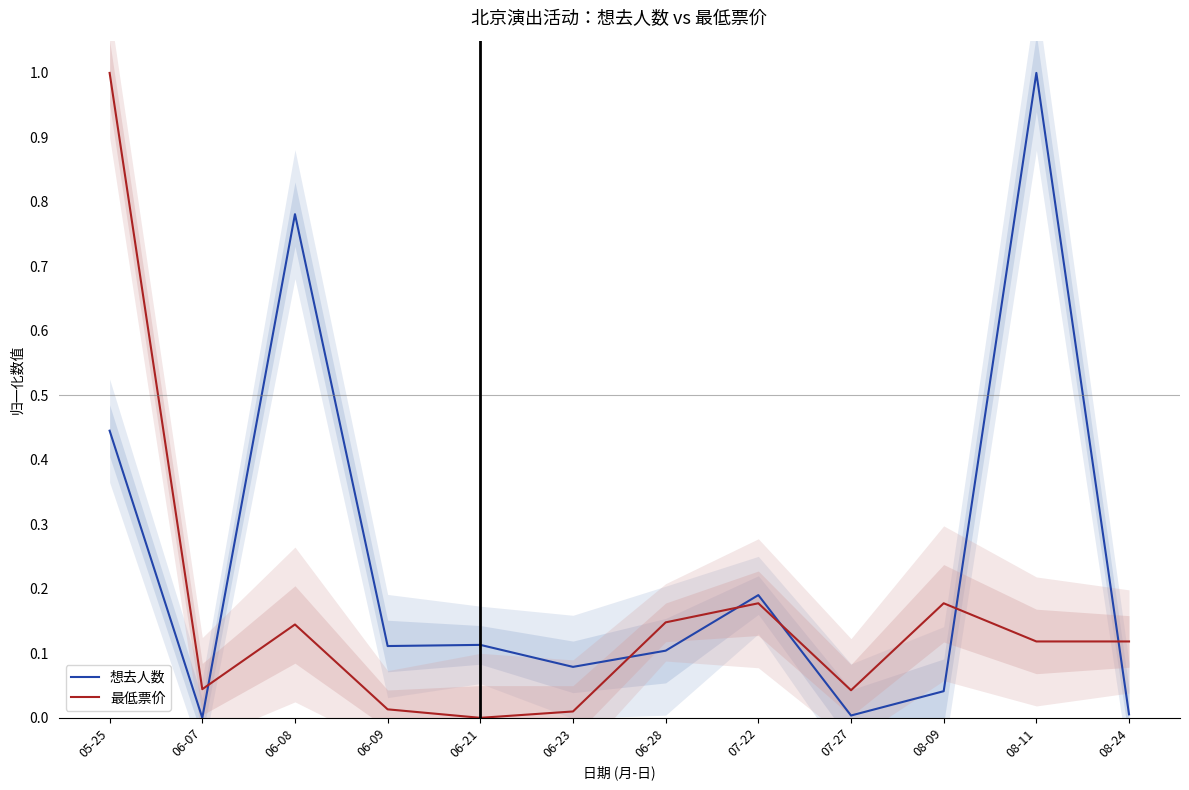

Which series ends up on top after the final intersection of 最低票价 and 想去人数?

最低票价